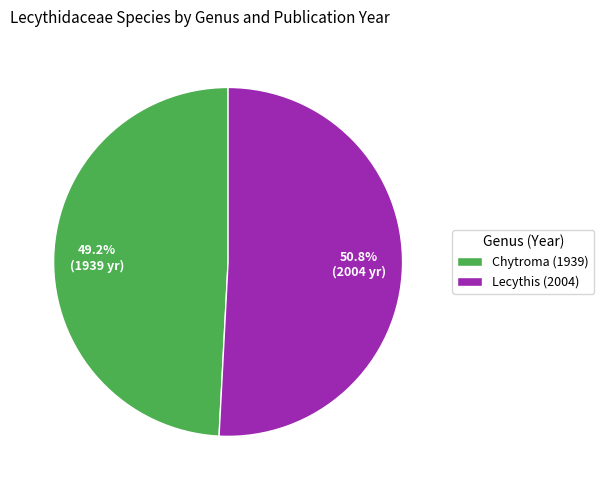

Do Chytroma and Lecythis together represent more than half of the pie?

Yes